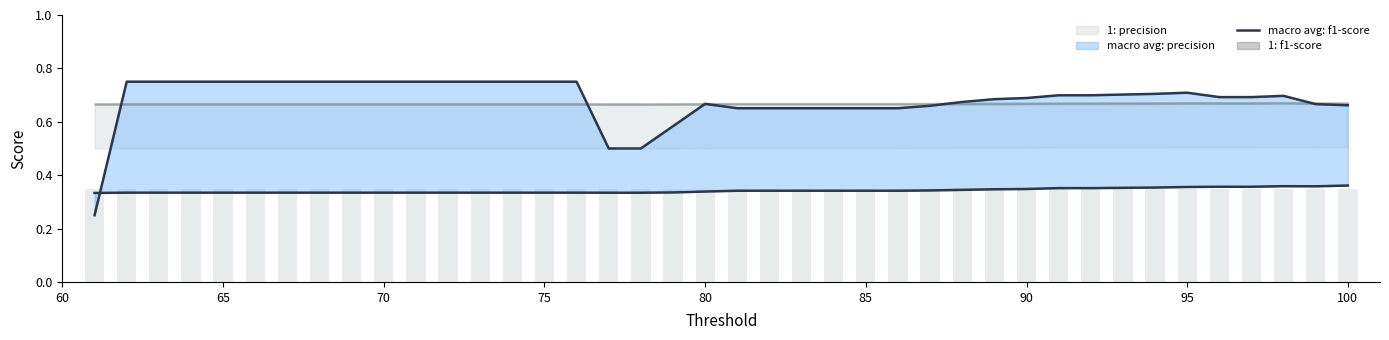

Does the chart contain stacked bars?

No